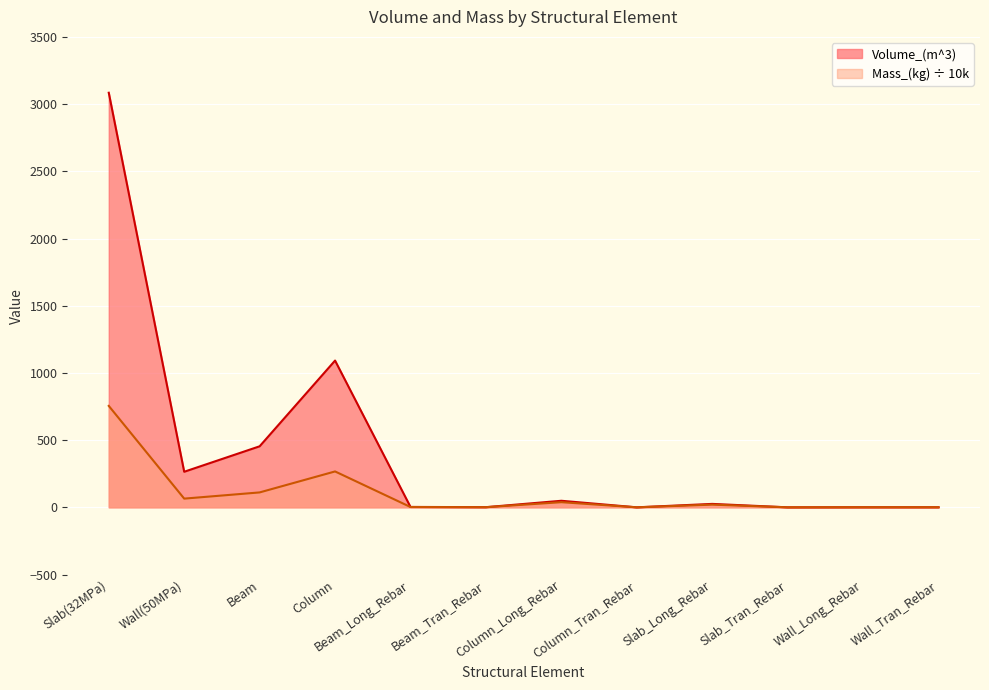

What are all the series names shown in the legend?

Volume_(m^3), Mass_(kg) ÷ 10k